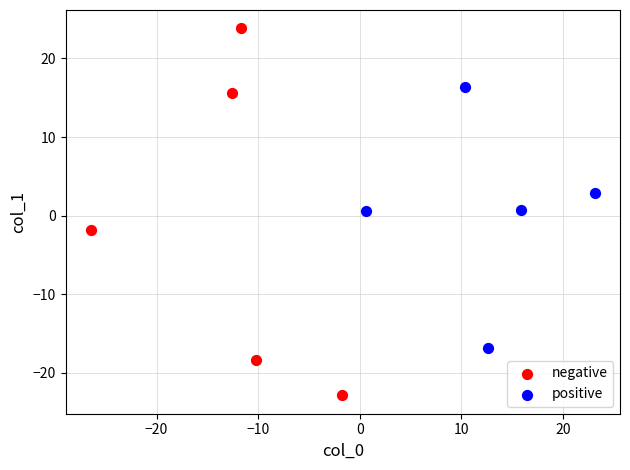

Which series has the widest spread of Y values?

negative